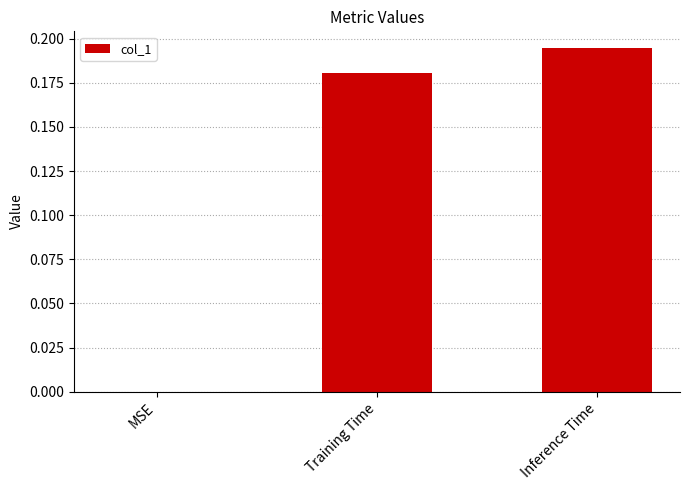

Between MSE and Training Time, which is larger?

Training Time